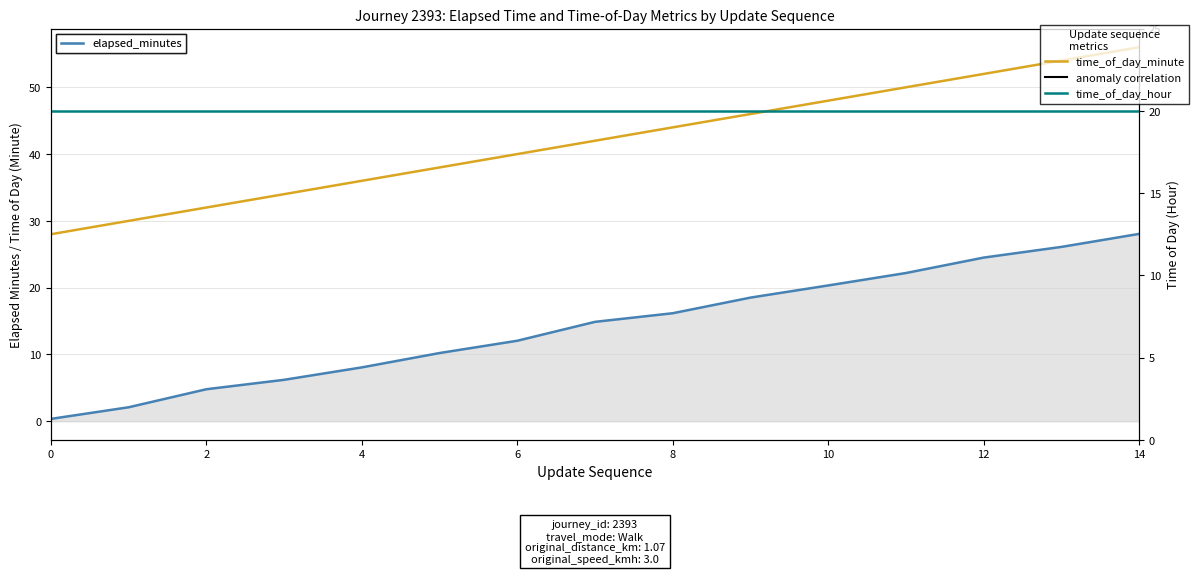

What is the smallest value displayed?

0.3